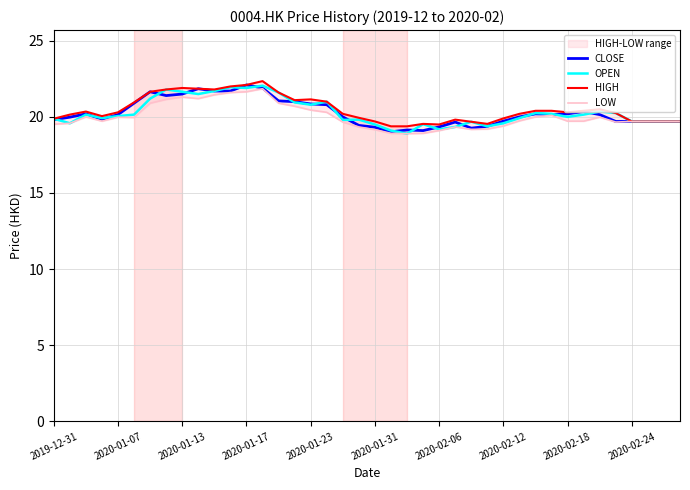

Rank the series by their maximum value, from highest to lowest.

HIGH, CLOSE, OPEN, LOW